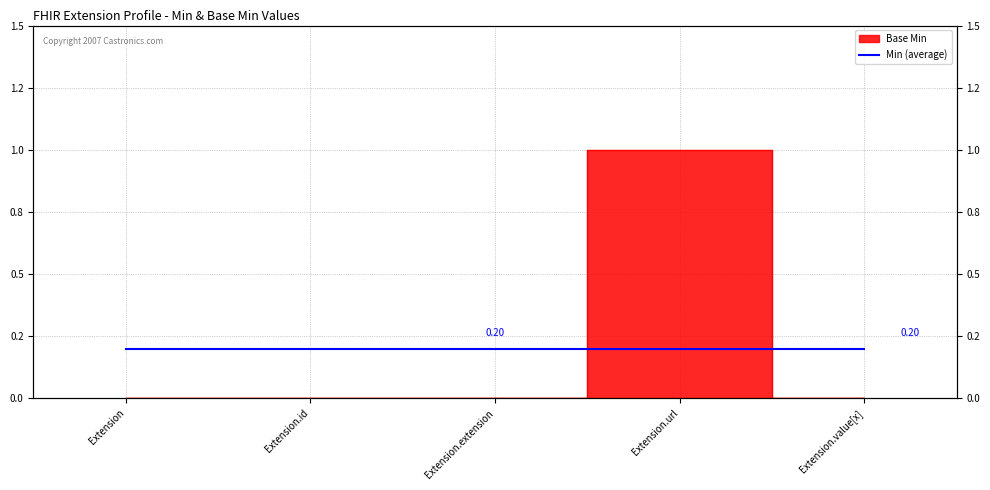

The chart shows a value of 0 at Extension.id. True or false?

True